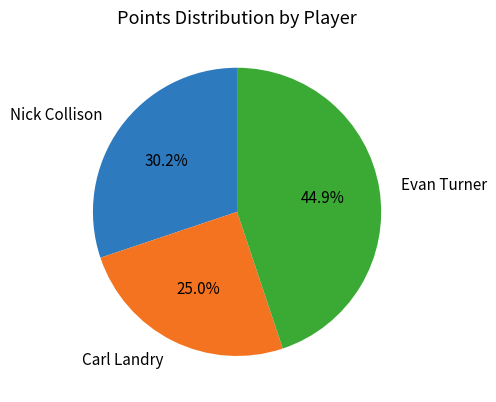

How many segments does this pie chart have?

3